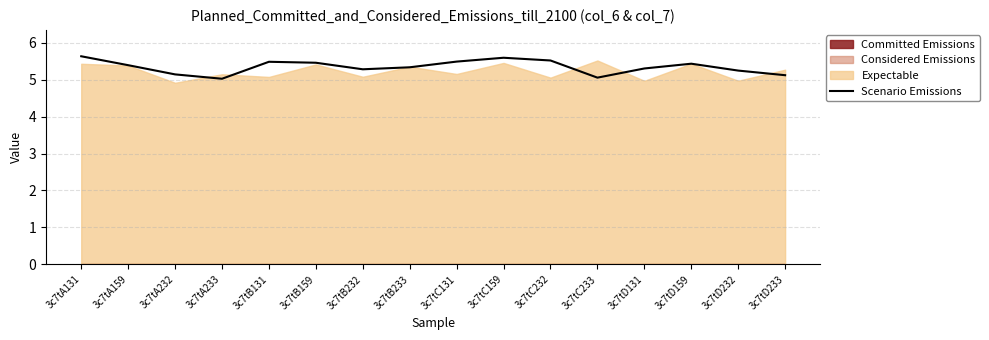

Rank the categories by value from highest to lowest.

3c7tA131, 3c7tC159, 3c7tC232, 3c7tC131, 3c7tB131, 3c7tB159, 3c7tD159, 3c7tA159, 3c7tB233, 3c7tD131, 3c7tB232, 3c7tD232, 3c7tA232, 3c7tD233, 3c7tC233, 3c7tA233